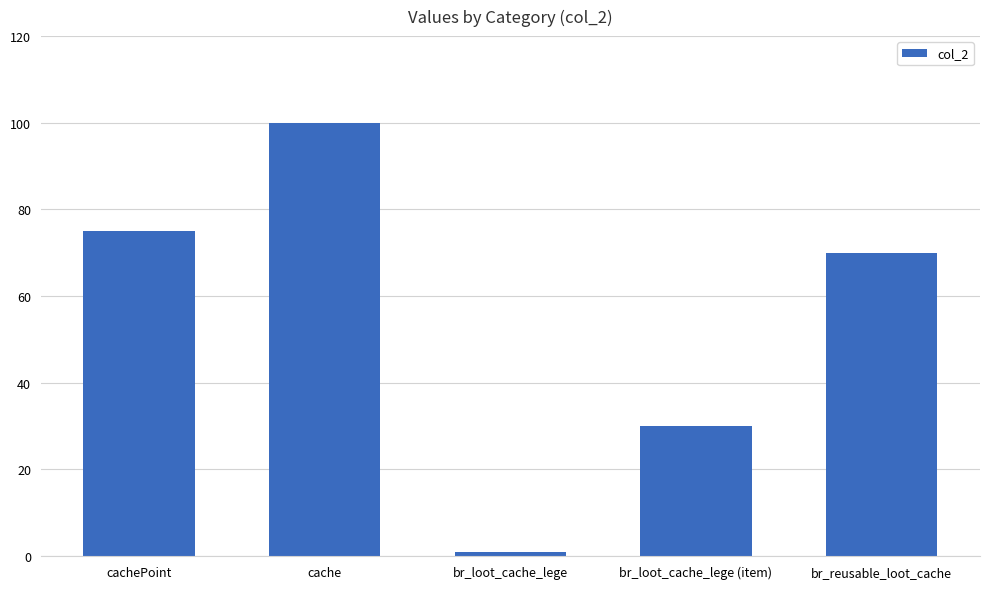

Reading left to right, what are all the values shown in this chart?

cachePoint=75	cache=100	br_loot_cache_lege=1	br_loot_cache_lege (item)=30	br_reusable_loot_cache=70